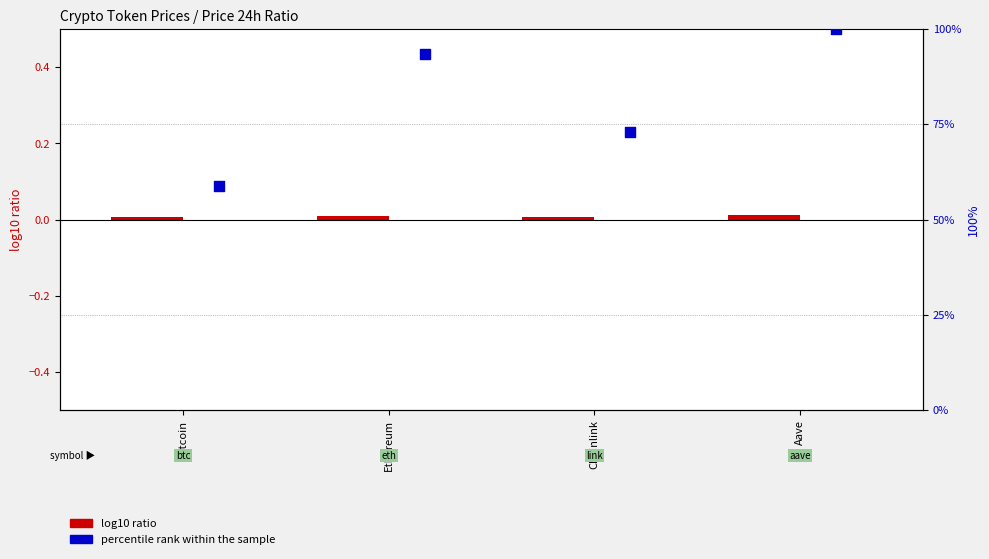

What are all the series names shown in the legend?

log10 ratio, percentile rank within the sample